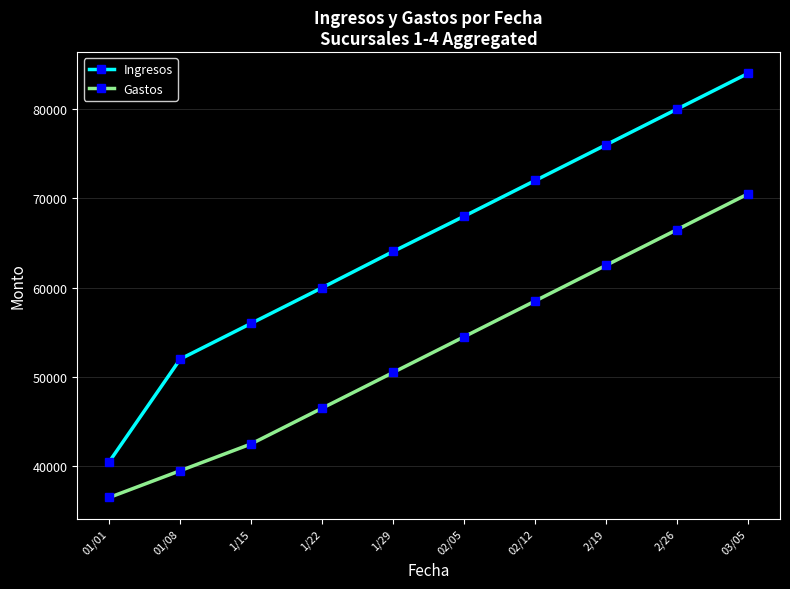

Rank the series by their average value, from lowest to highest.

Gastos, Ingresos